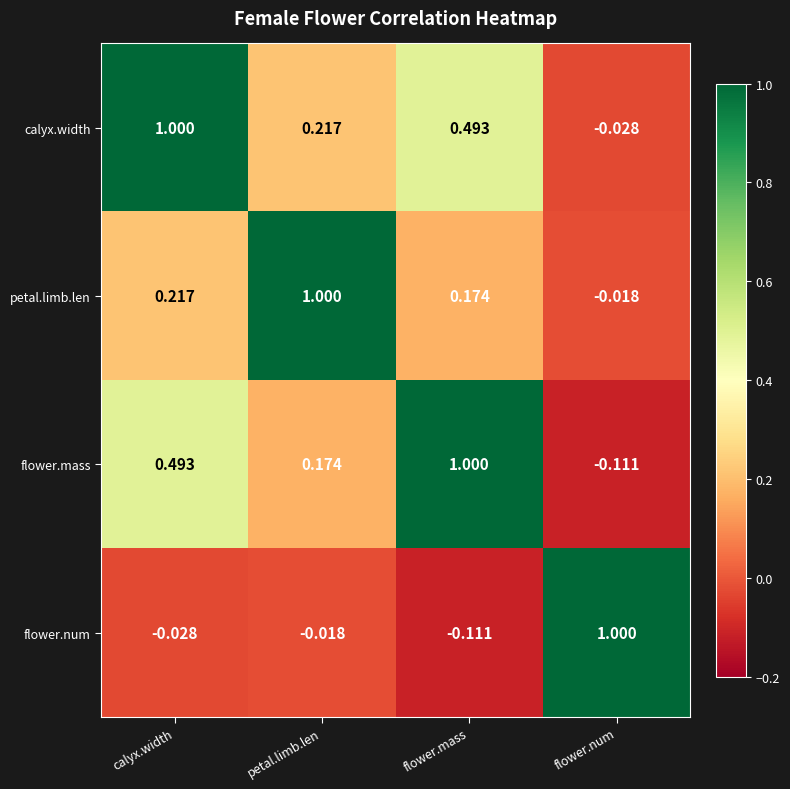

At which category is the sum across all series the highest?

calyx.width